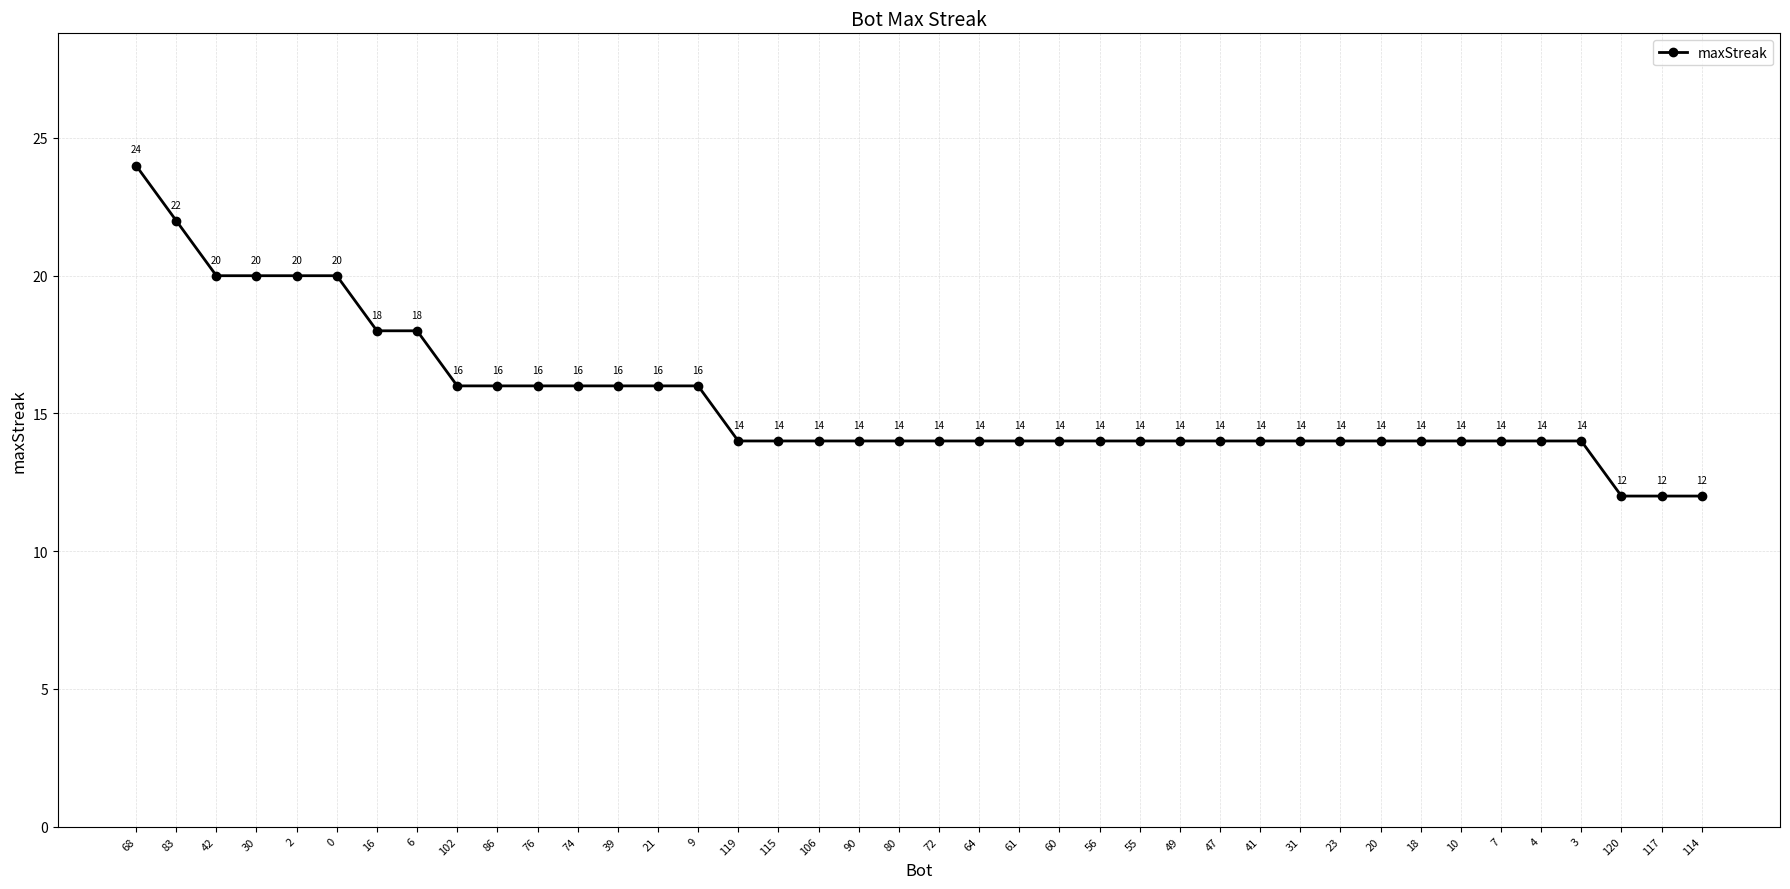

At which category does the chart reach its peak across all series?

68